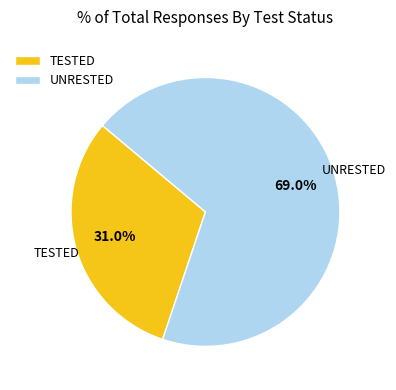

Which has a higher value, TESTED or UNRESTED?

UNRESTED